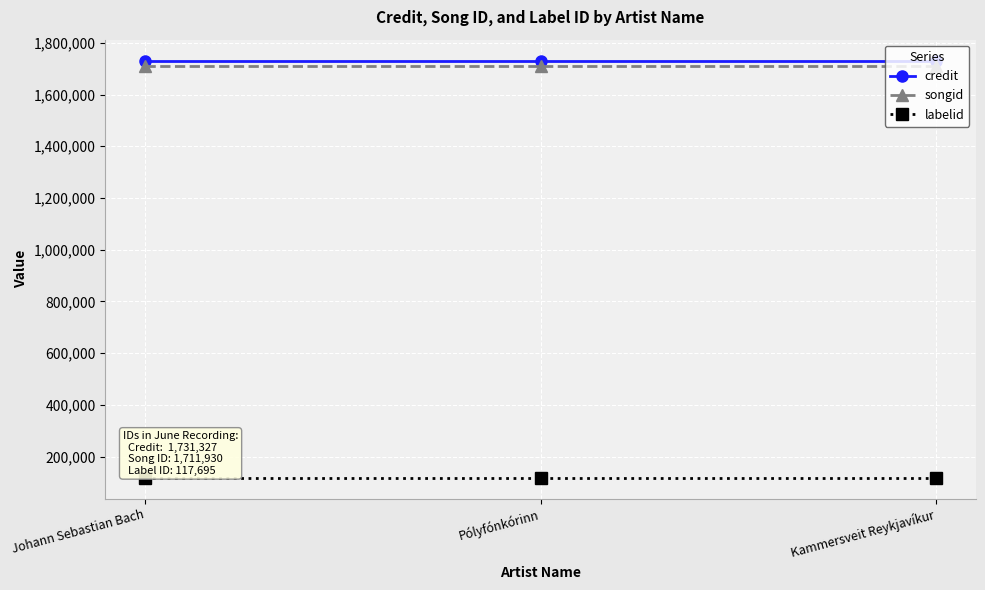

What is the label of the 2nd point from the left?

Pólyfónkórinn